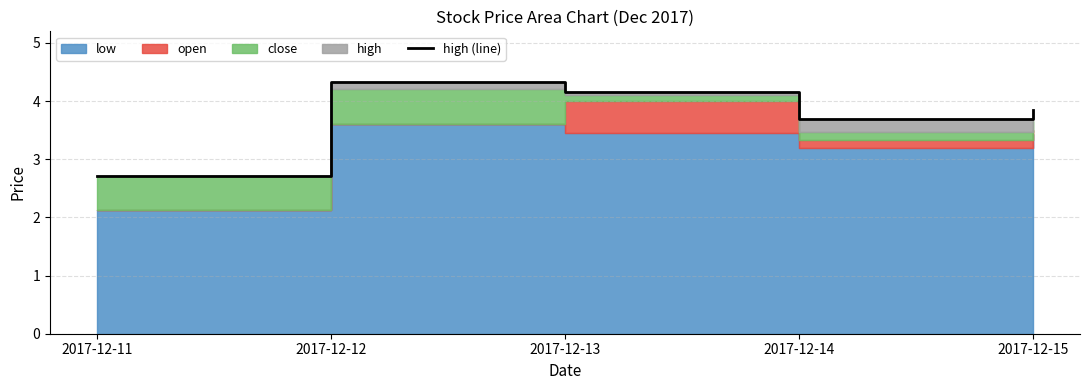

True or false: there are more than 1 points higher than both neighbors.

False